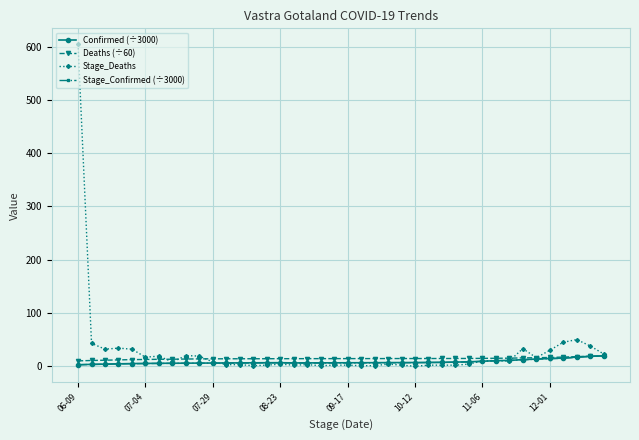

What is the greatest value displayed?

604.0